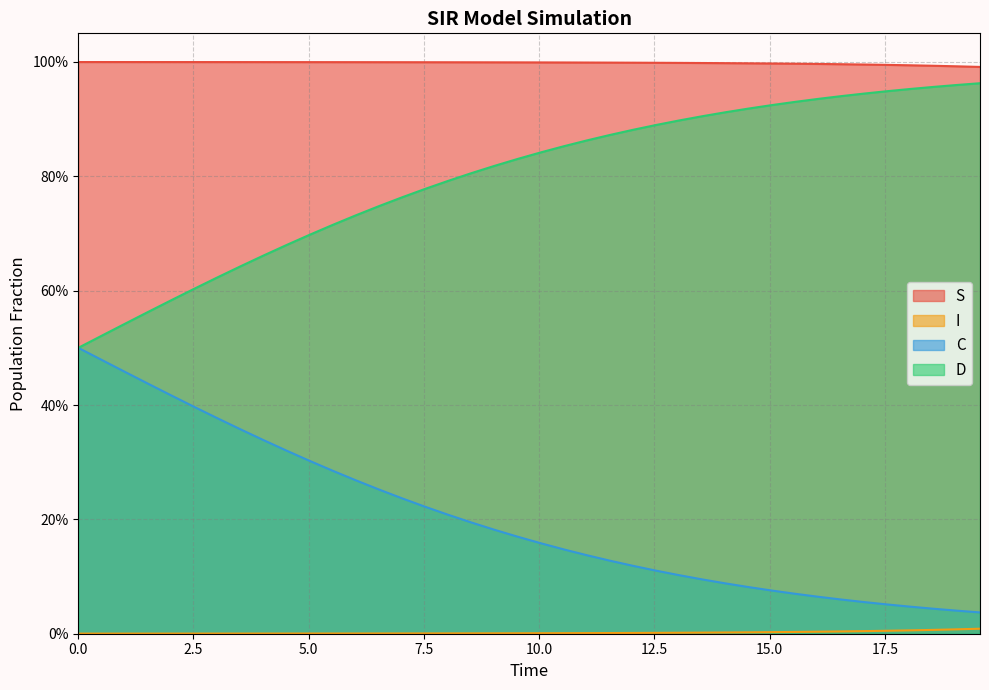

How many lines are shown in the chart?

4